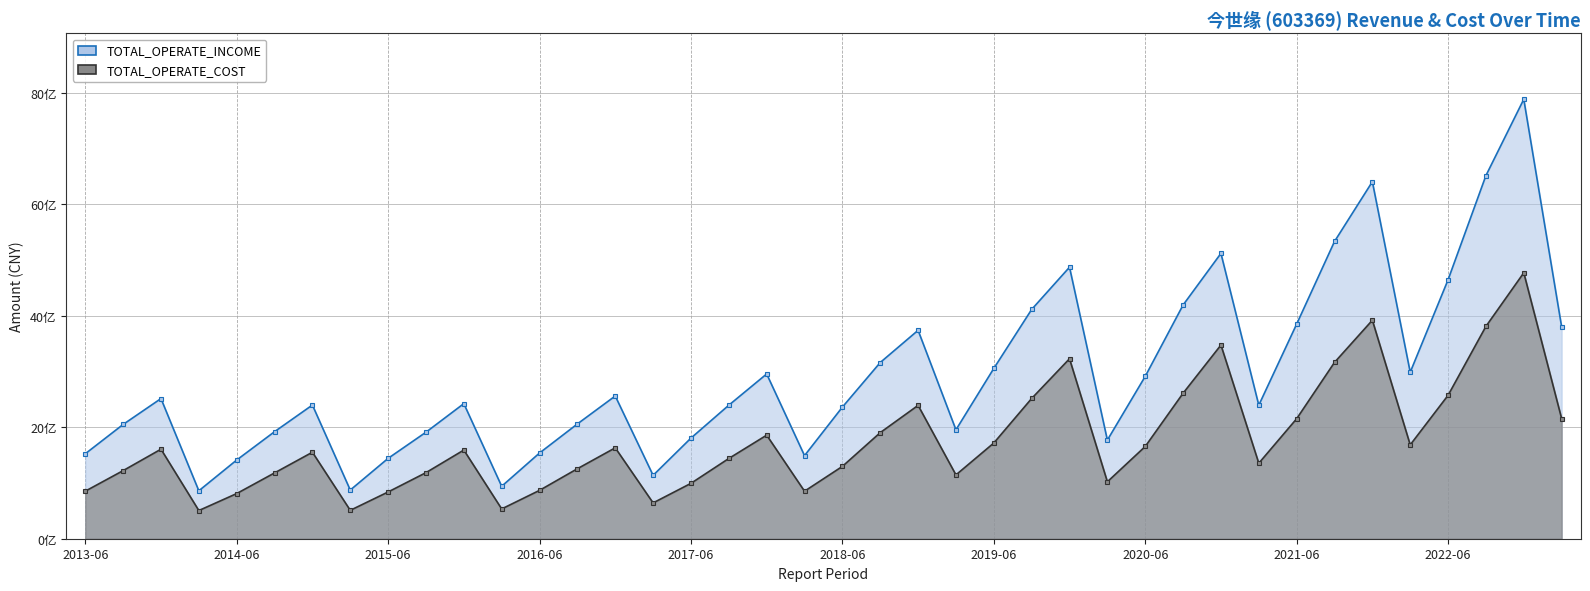

At how many categories does at least one series exceed 5922205592?

3